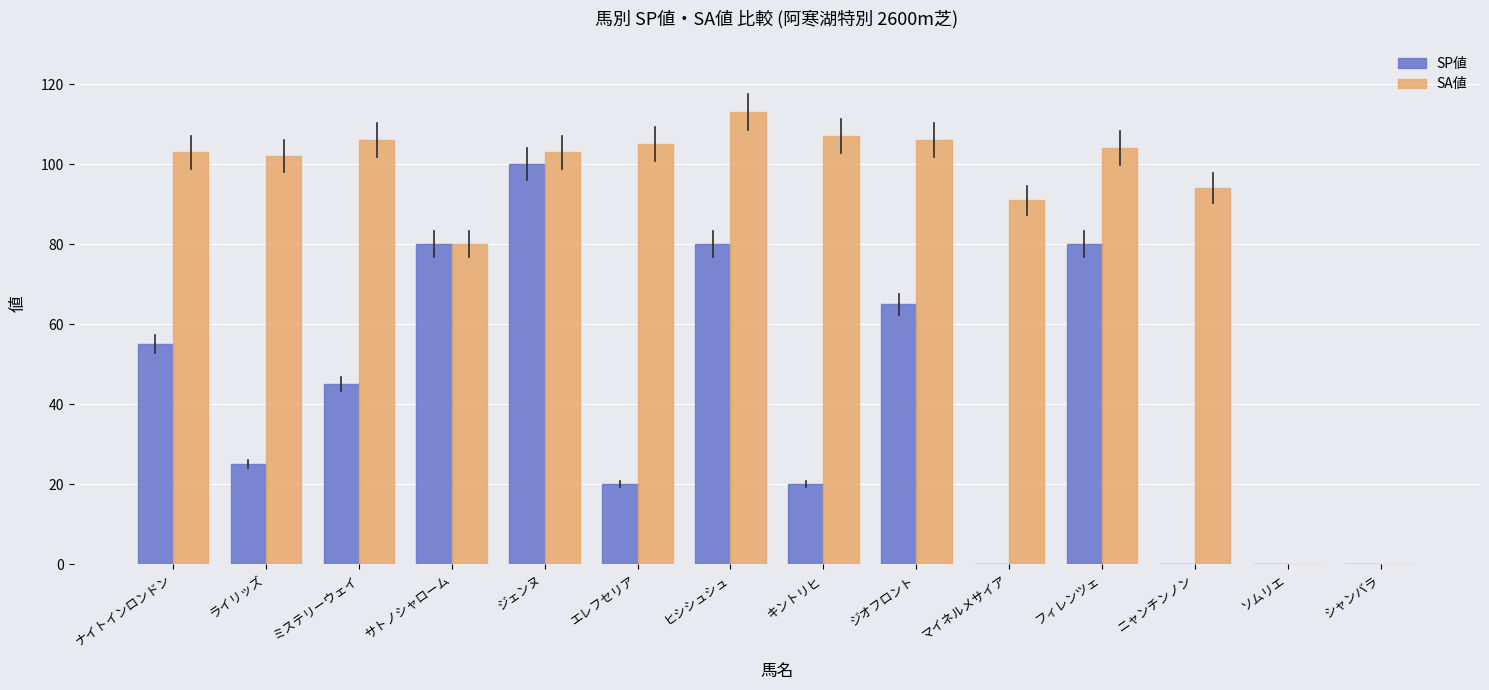

Which label corresponds to the largest value in the chart?

ヒシシュシュ